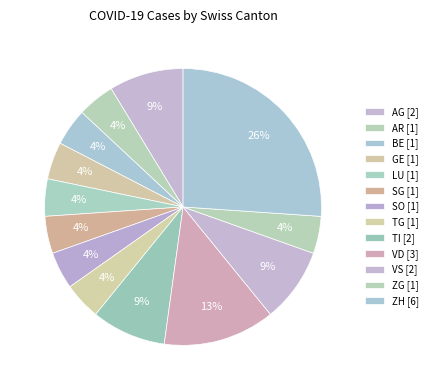

How many slices are in this pie chart?

13